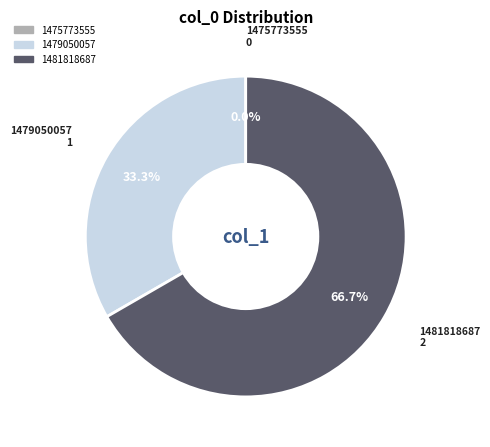

Between 1479050057 and 1481818687, which is larger?

1481818687